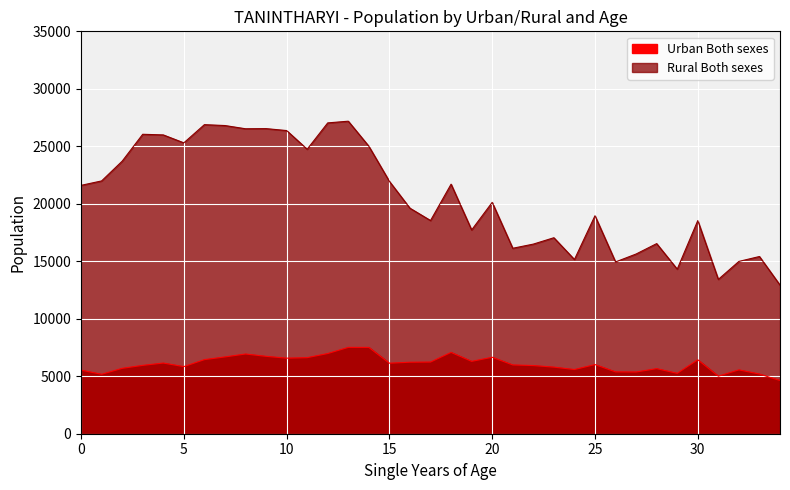

Is the value of Rural Both sexes at 23 greater than the value of Urban Both sexes at 33?

Yes